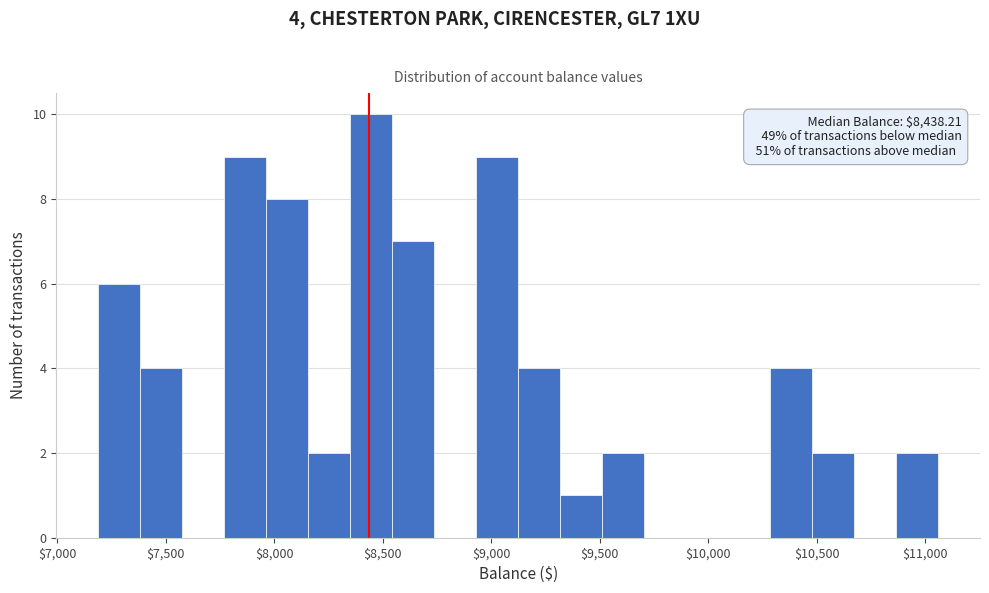

Read against the x-axis, roughly where is the centre of the tallest bar?

8450